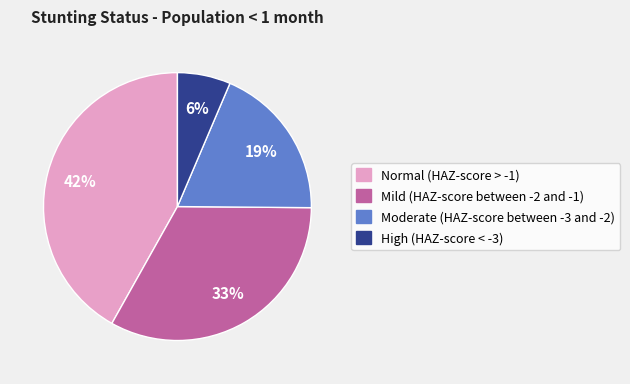

What percentage is the Mild (HAZ-score between -2 and -1) slice, to the nearest percent?

33%